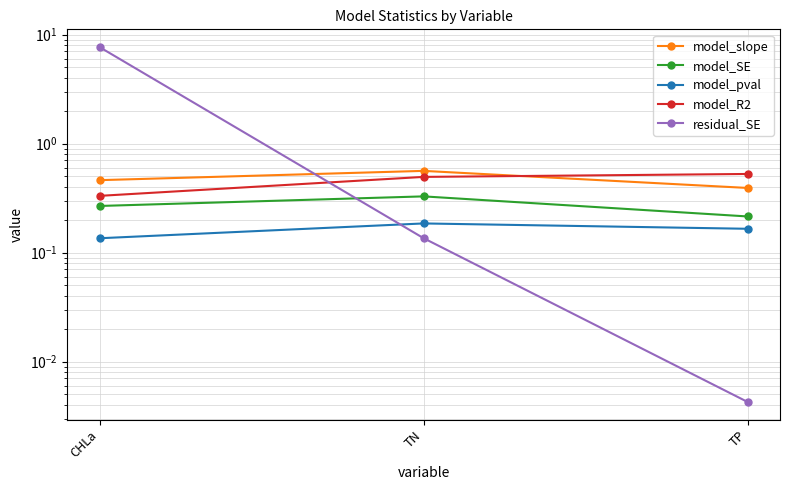

List the labels in order of model_slope value, largest first.

TN, CHLa, TP